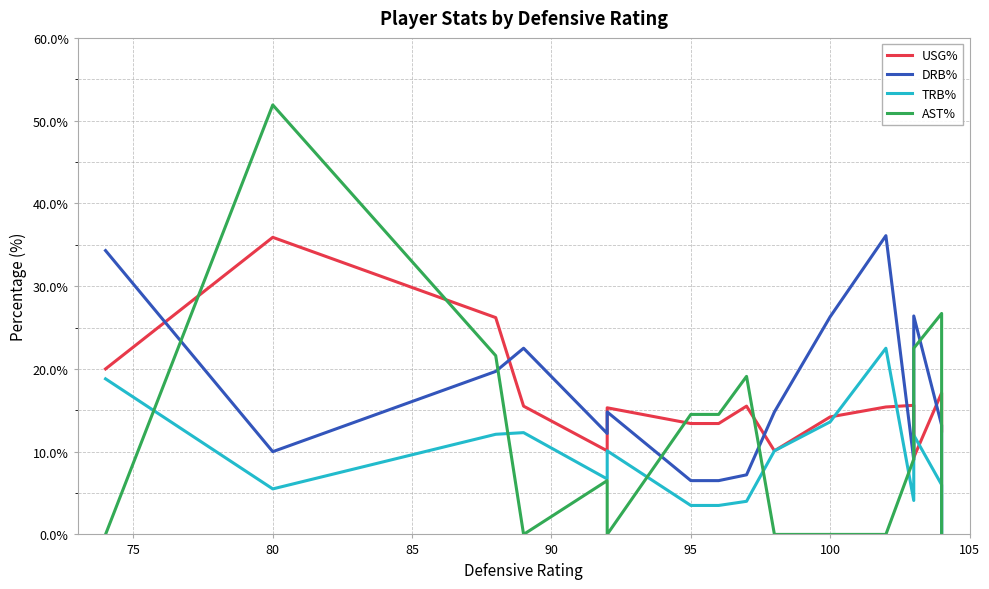

What is the sum of all TRB% values?

144.8